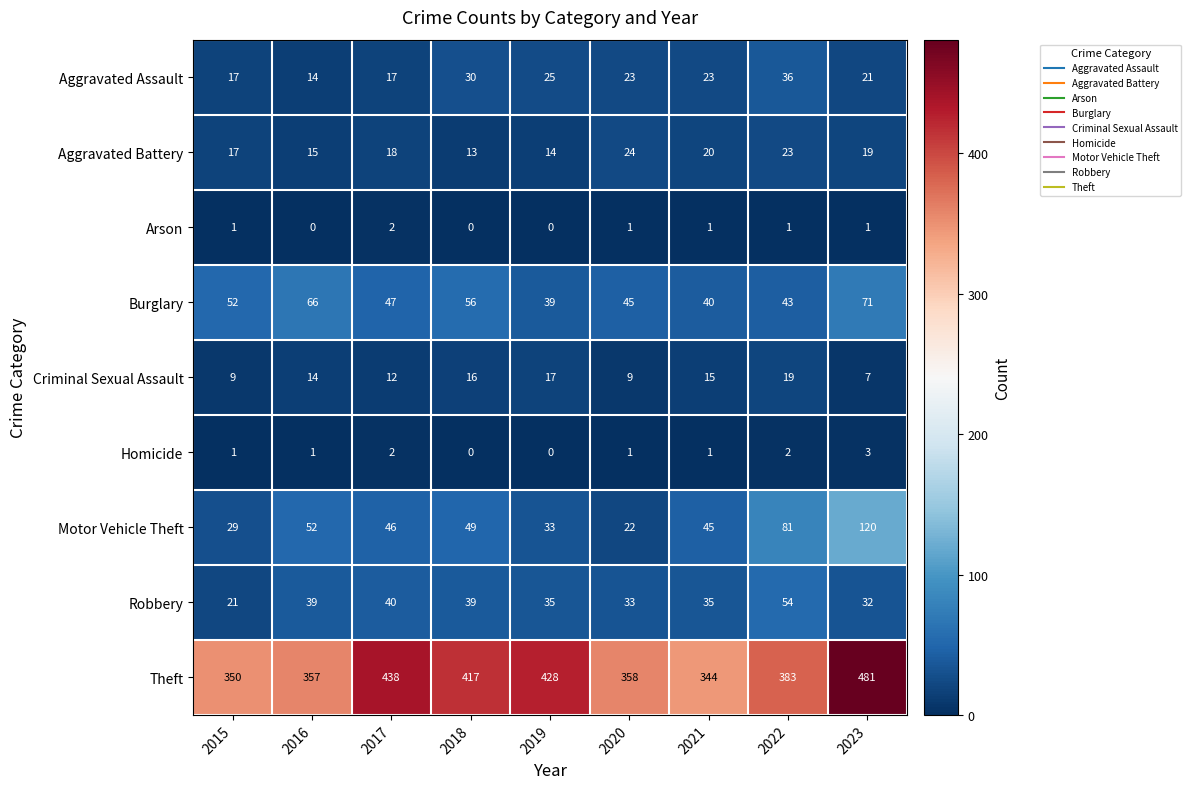

At how many categories does at least one series exceed 331?

9